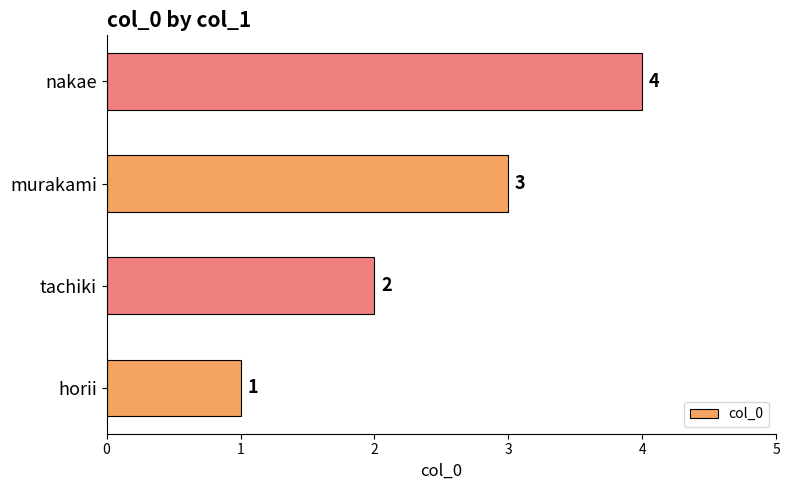

List the labels in order of value, smallest first.

horii, tachiki, murakami, nakae